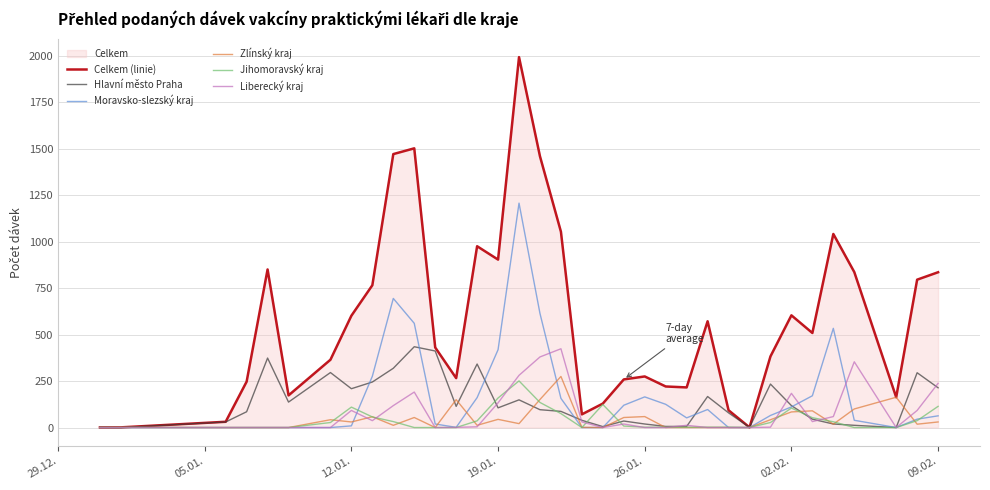

Which series has the largest total across all categories?

Celkem (linie)